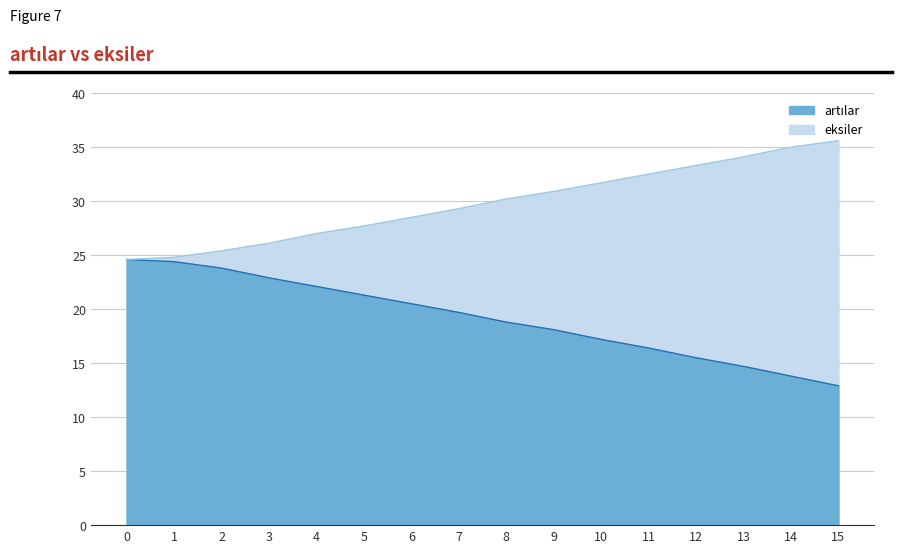

Which category has the highest value across all series?

15